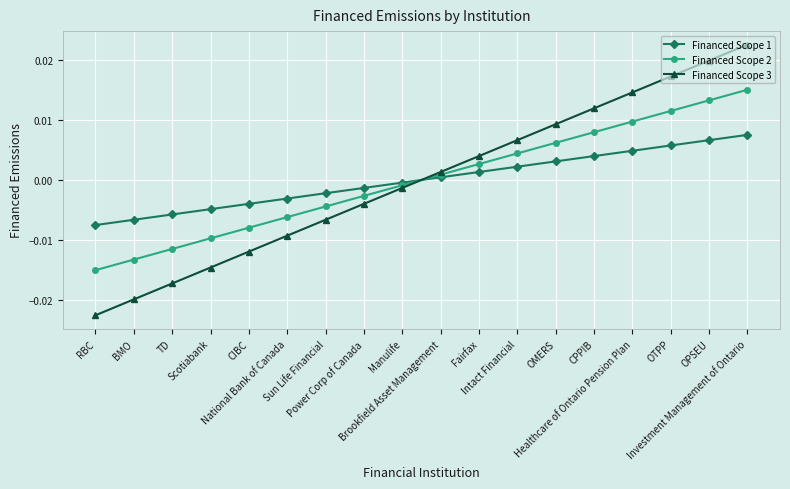

Which series has the largest total across all categories?

Financed Scope 3